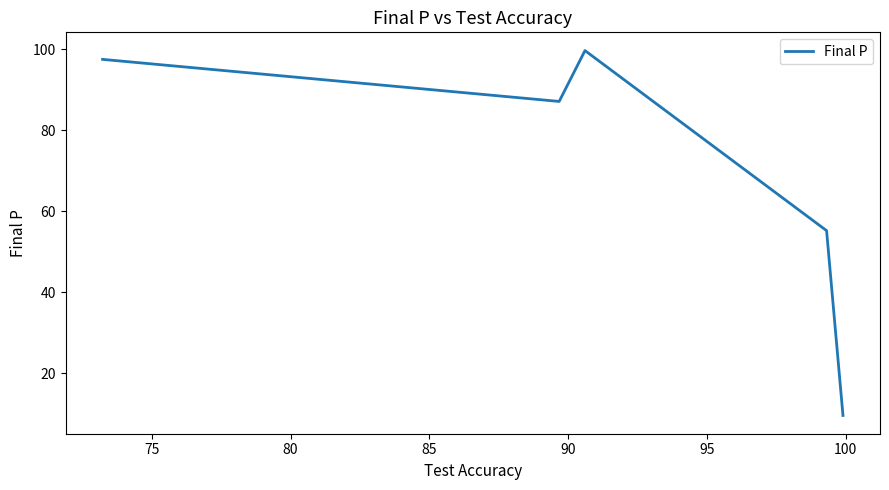

Count the number of data series in this chart.

1